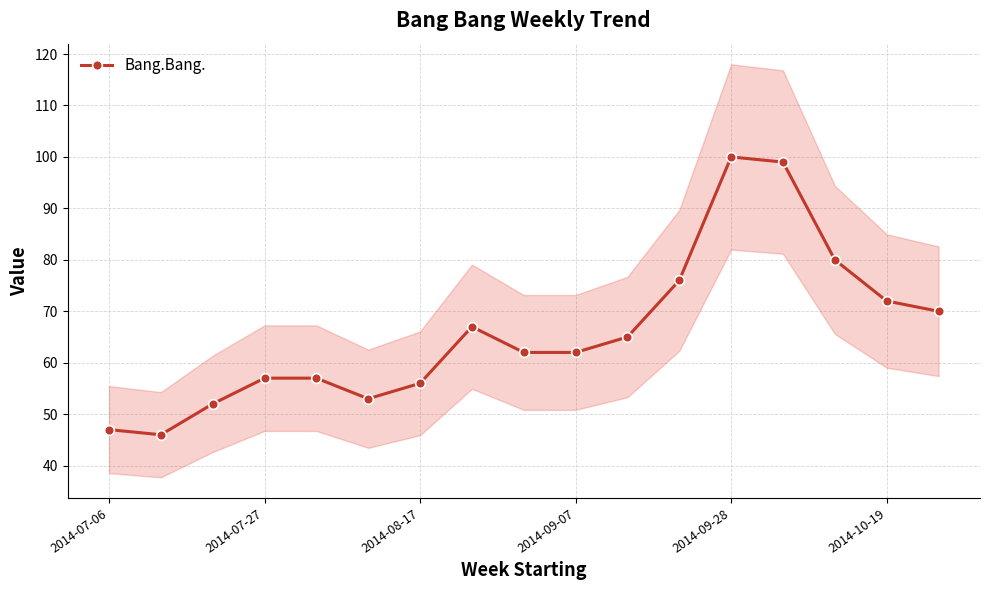

What is the minimum value for Bang.Bang.?

46